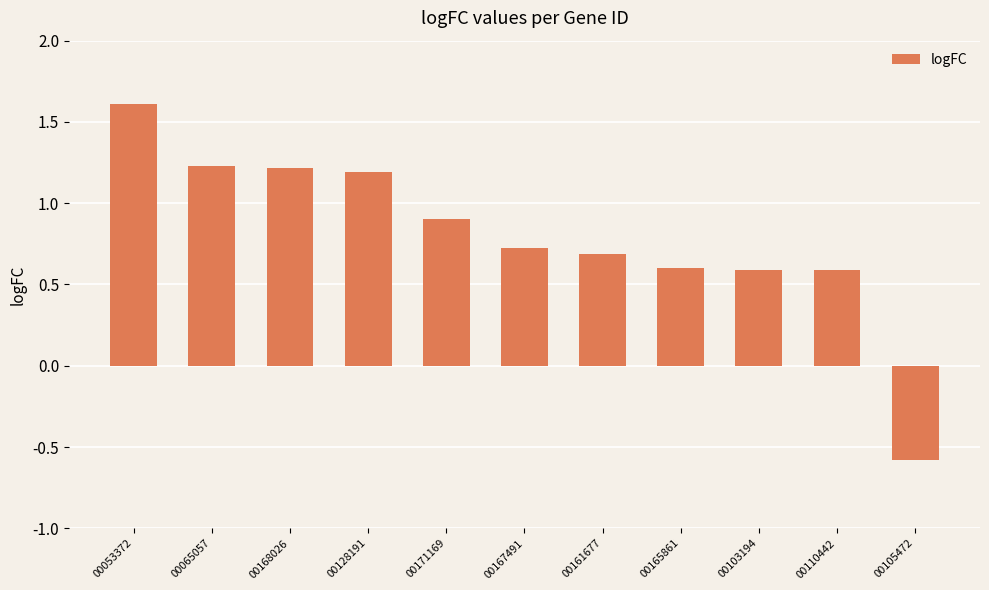

What is the difference between the maximum and minimum values?

2.2